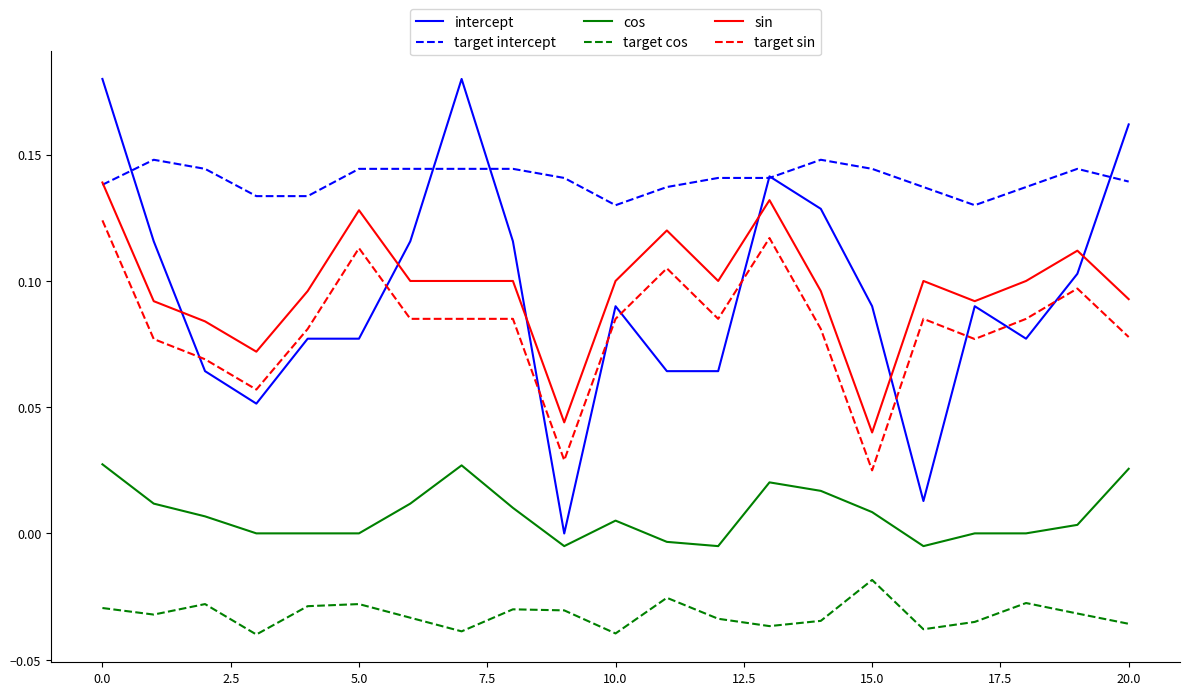

At how many categories does at least one series exceed 0?

21